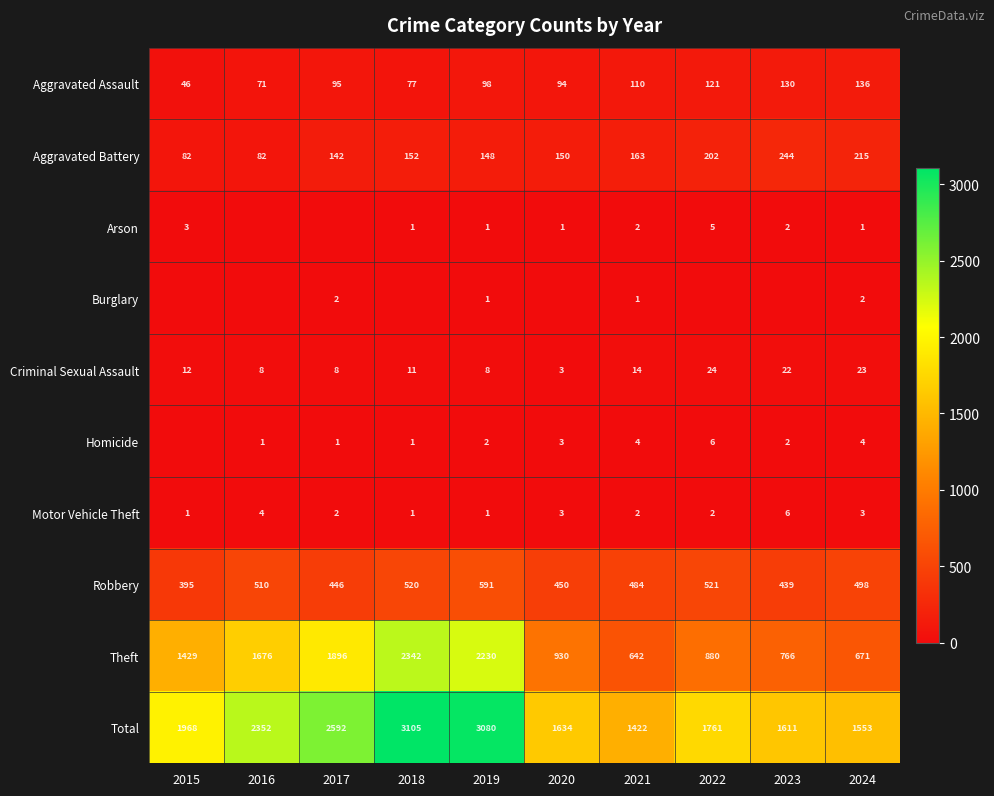

How many series are shown in this chart?

10